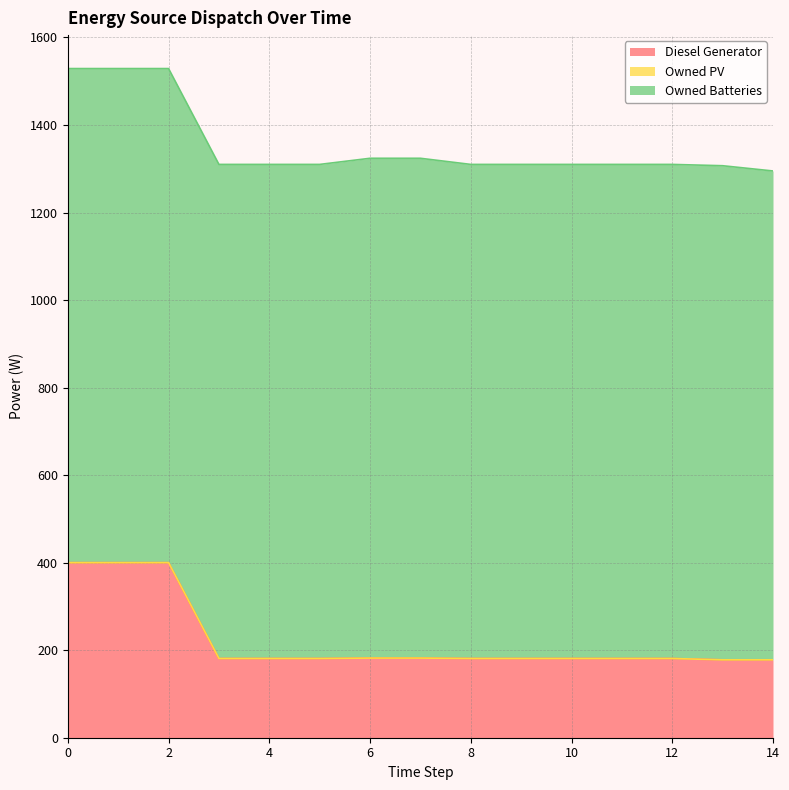

What is the value of the Owned Batteries point at the 15th from the left?

1117